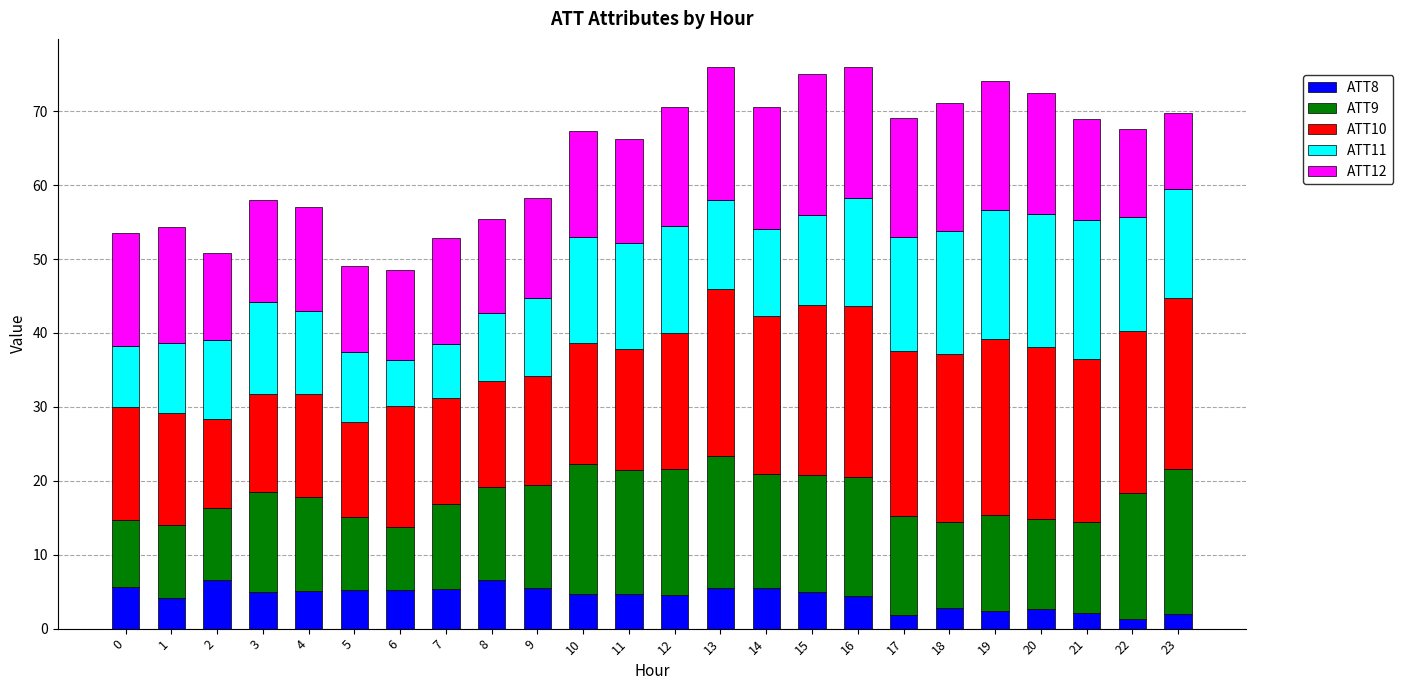

What is the sum of all ATT8 values?

103.6